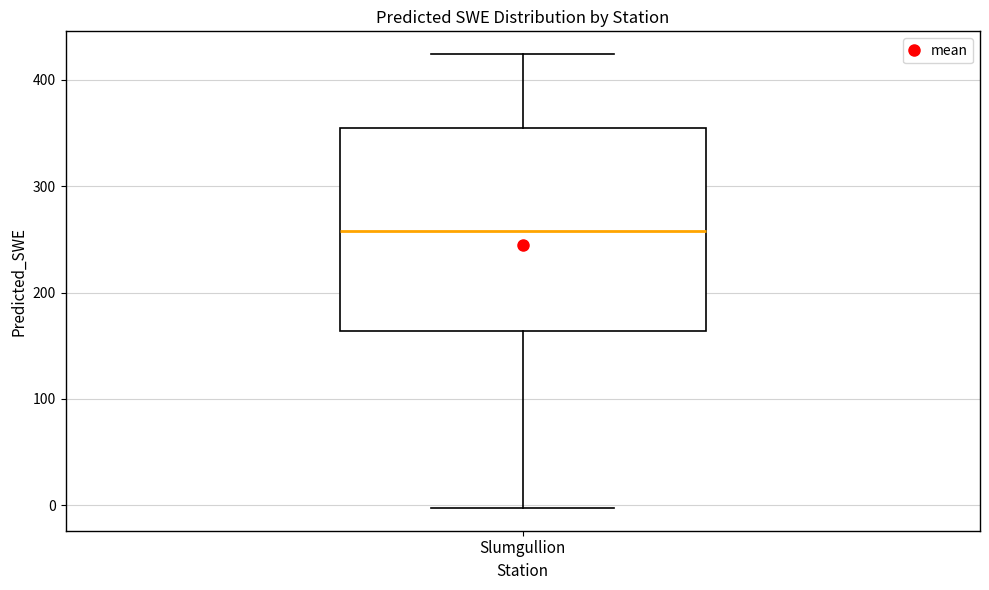

Transcribe this box plot: give where the median line is, the range the box spans, and where the two whiskers end, as read against the y-axis. The values are not printed on the chart, so give them approximately, as read against the axis.

median 260, box 160 to 350, whiskers 0 to 420